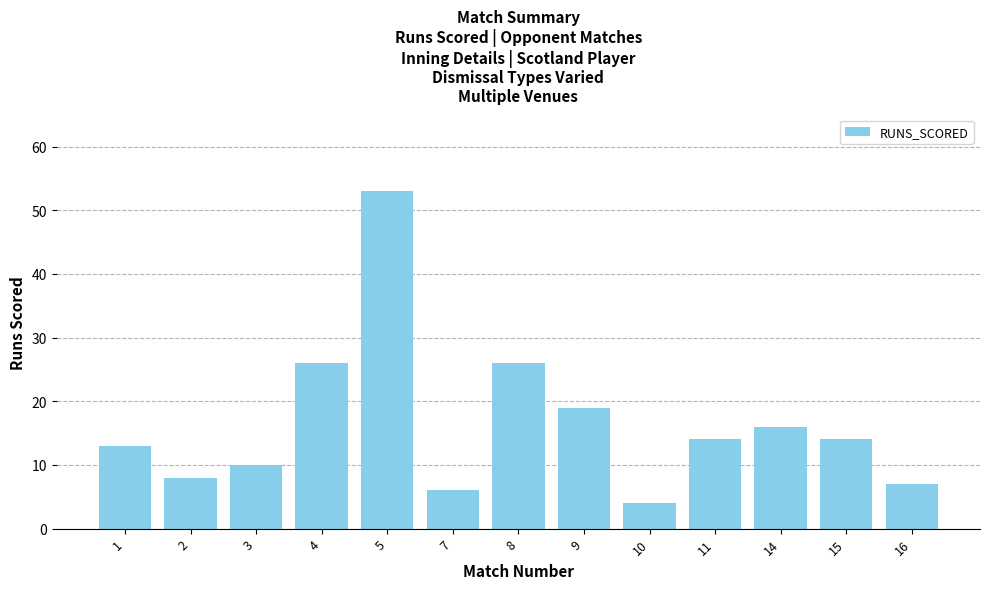

What is the minimum value shown in the chart?

4